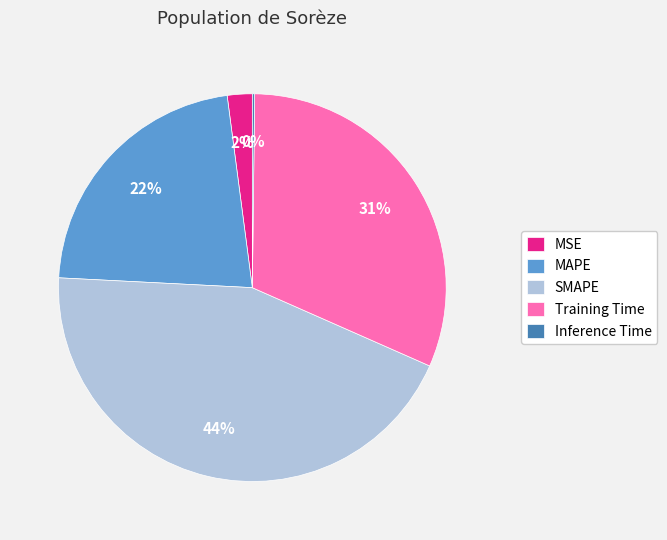

Approximately how many times larger is the value at MAPE compared to Training Time?

0.7